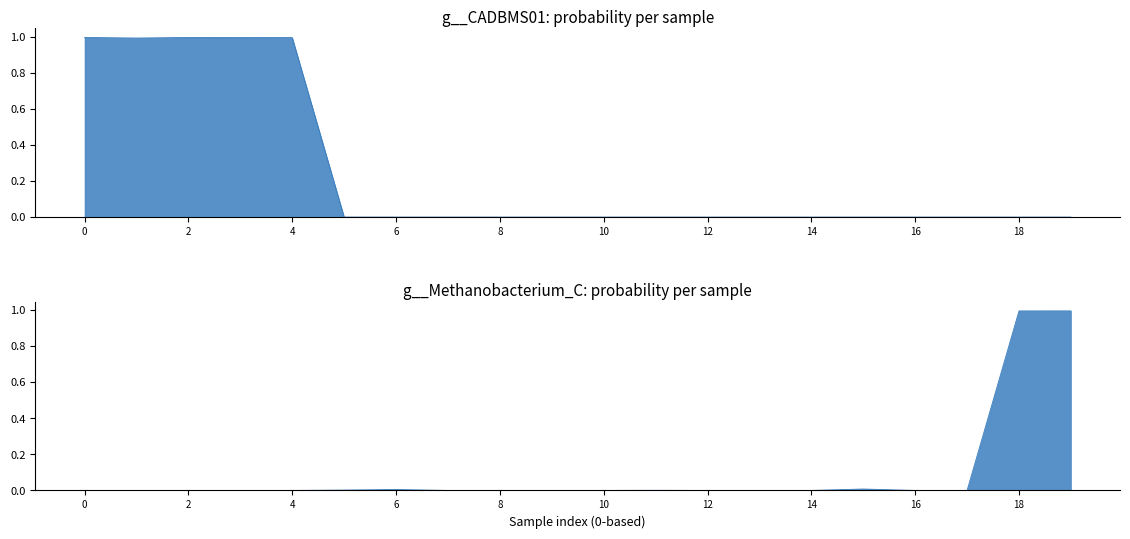

At how many categories does at least one series exceed 0?

20